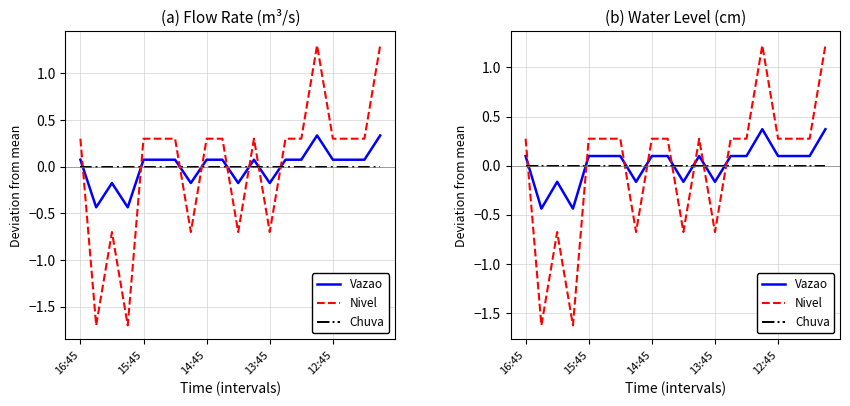

Which series has the largest total across all categories?

Vazao